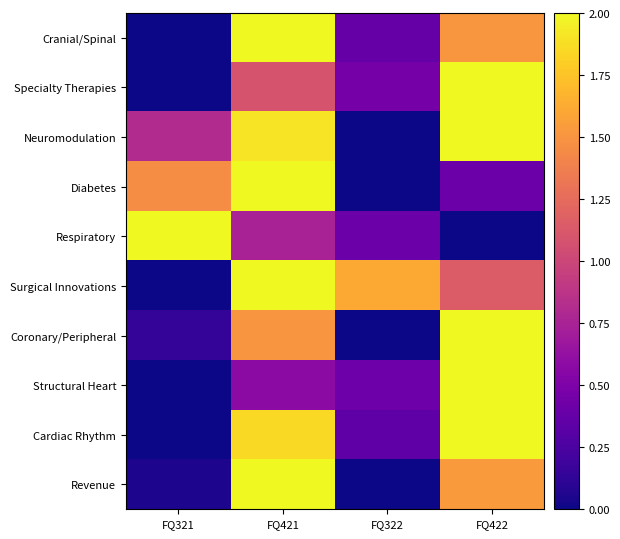

How many categories are shown in the chart?

4